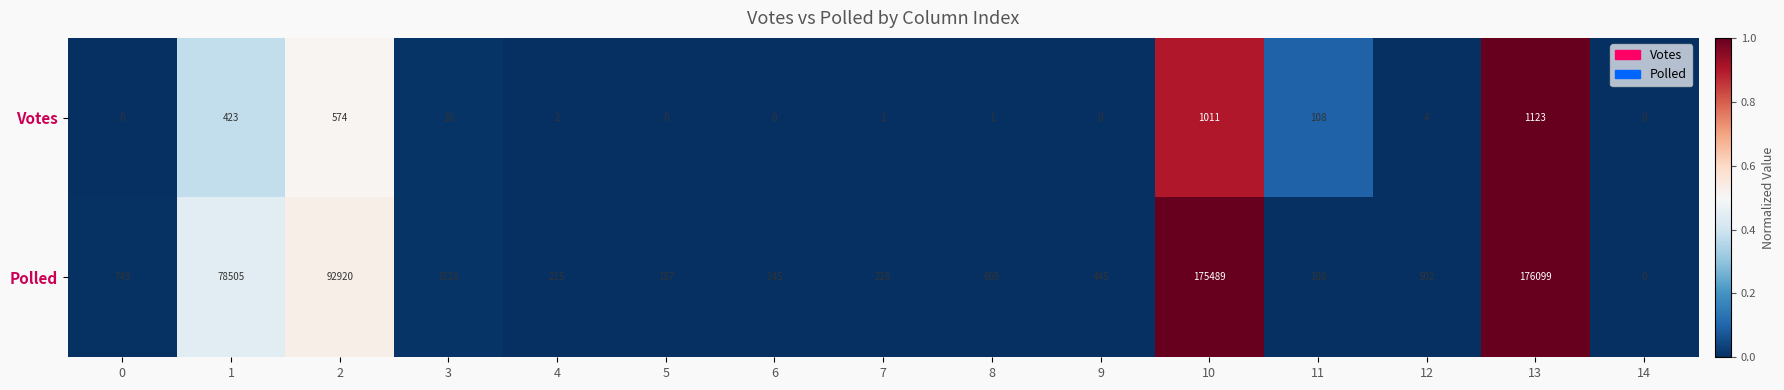

What is the sum of all Polled values?

527687